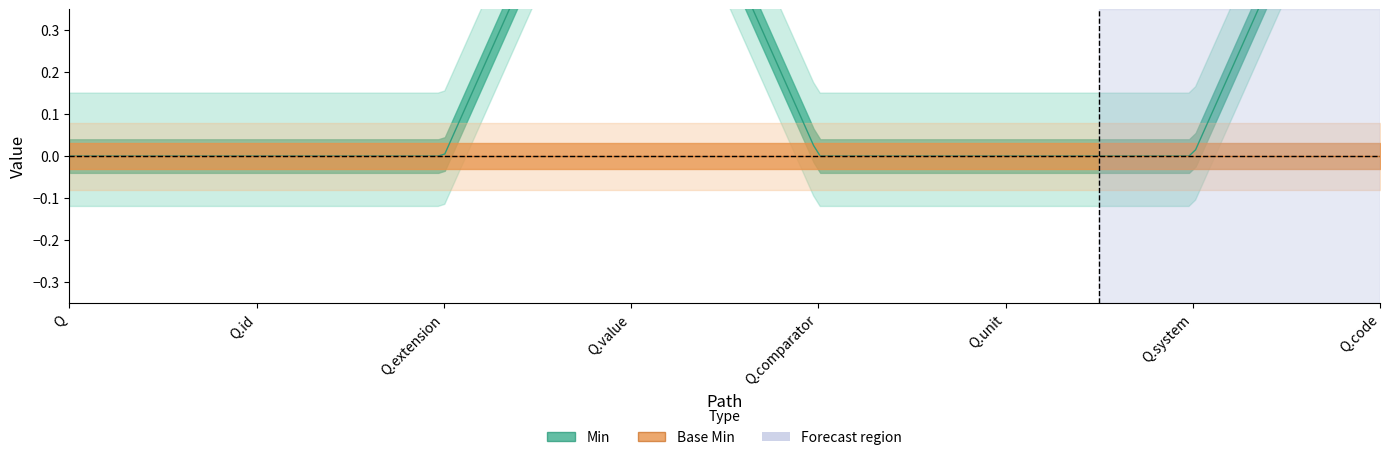

How many series are shown in this chart?

2